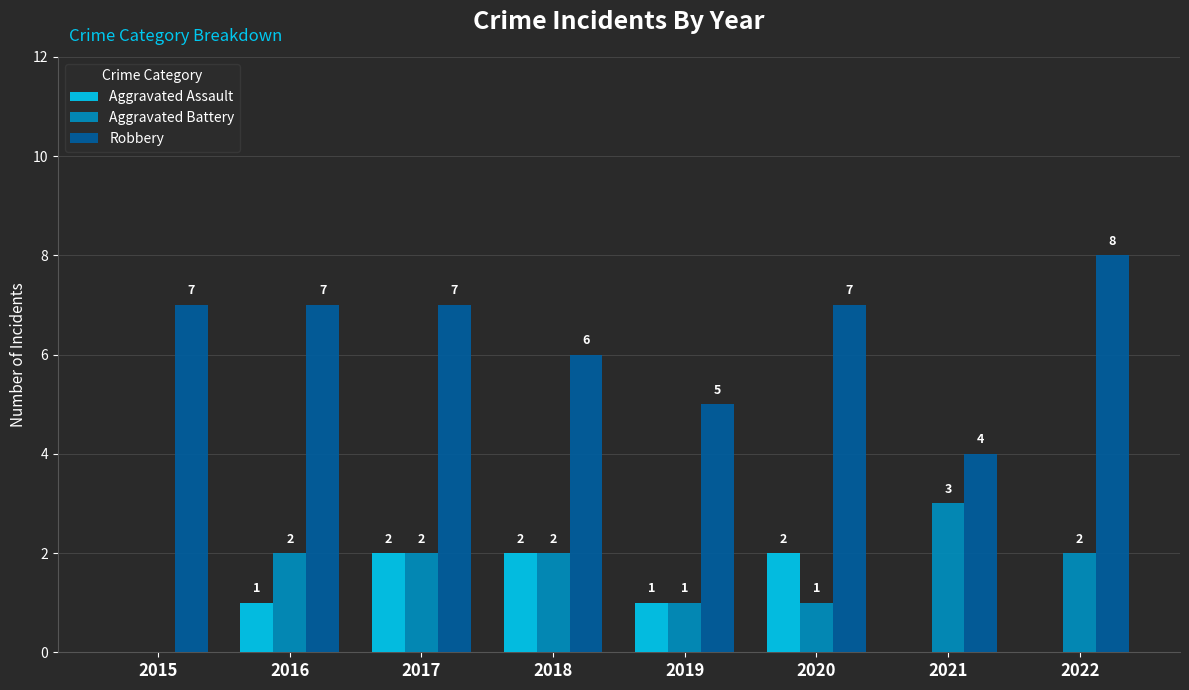

Are the bars horizontal?

No